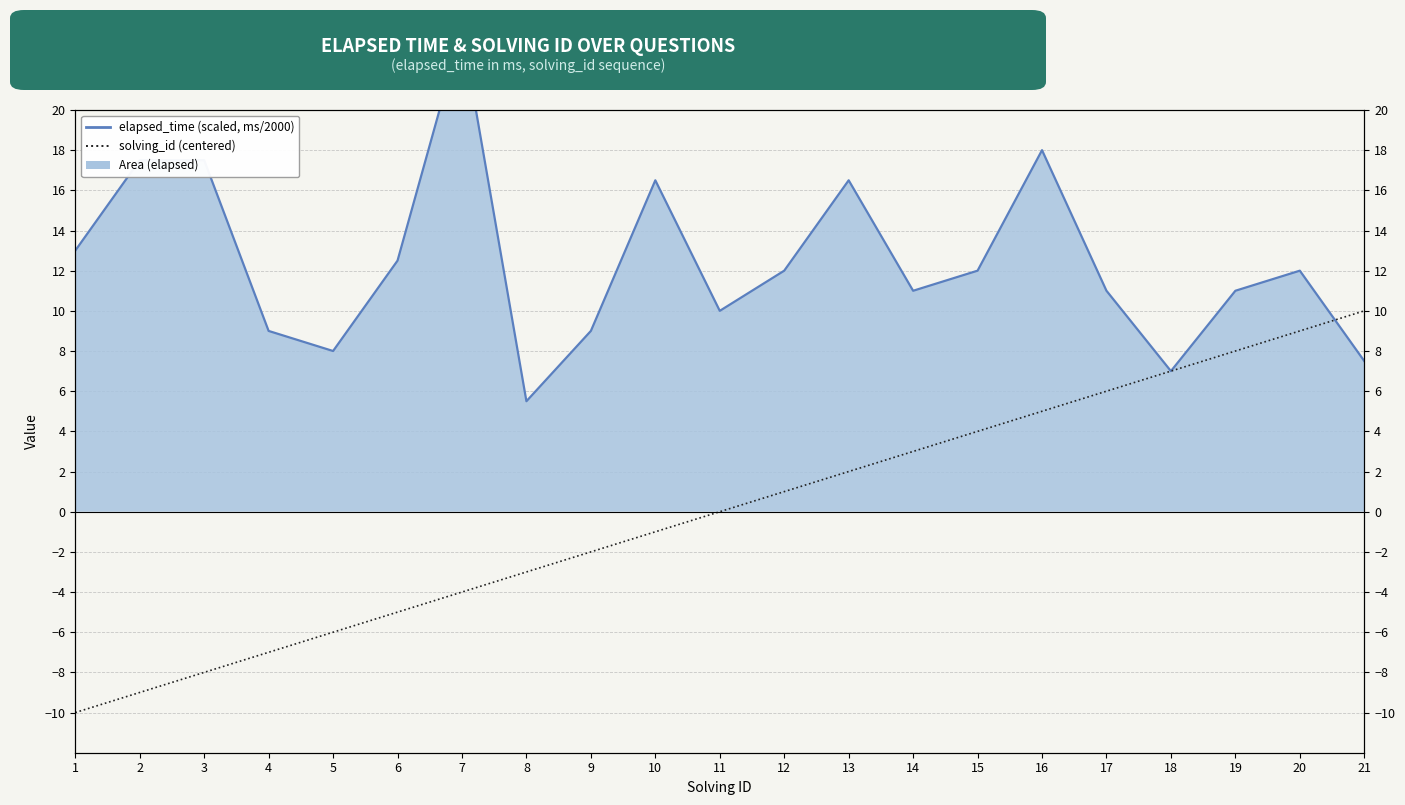

Rank the categories by solving_id (centered) value from lowest to highest.

1, 2, 3, 4, 5, 6, 7, 8, 9, 10, 11, 12, 13, 14, 15, 16, 17, 18, 19, 20, 21